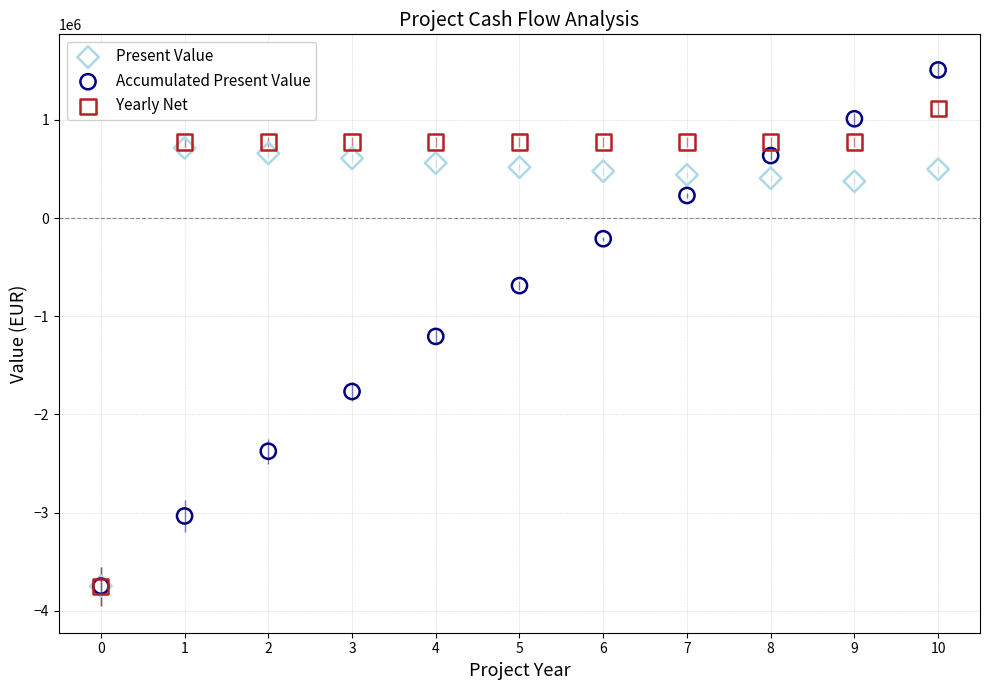

Which series has the widest spread of Y values?

Accumulated Present Value